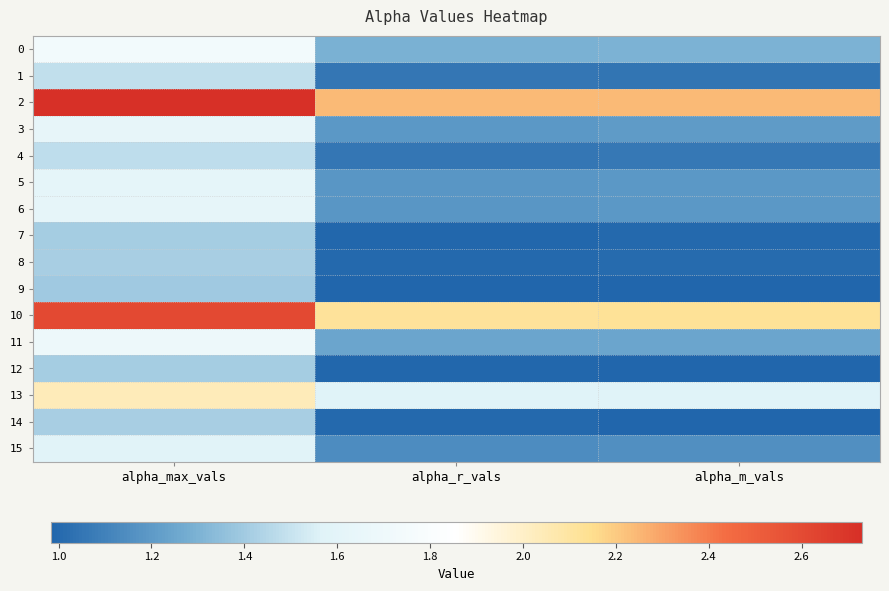

What is the total value across all series at alpha_max_vals?

27.3